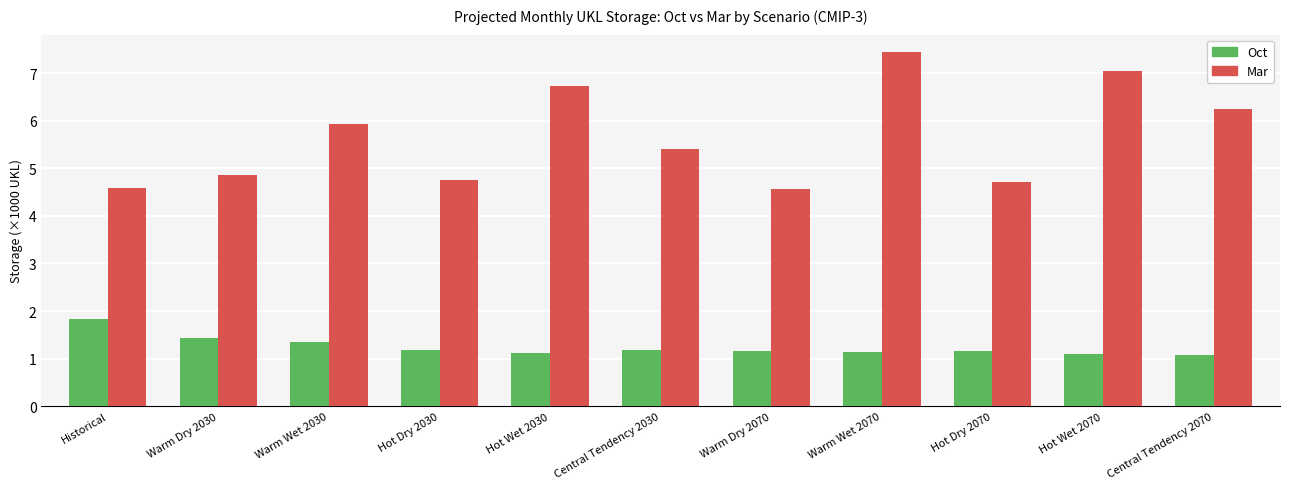

What is the average value of the Oct series?

1.2